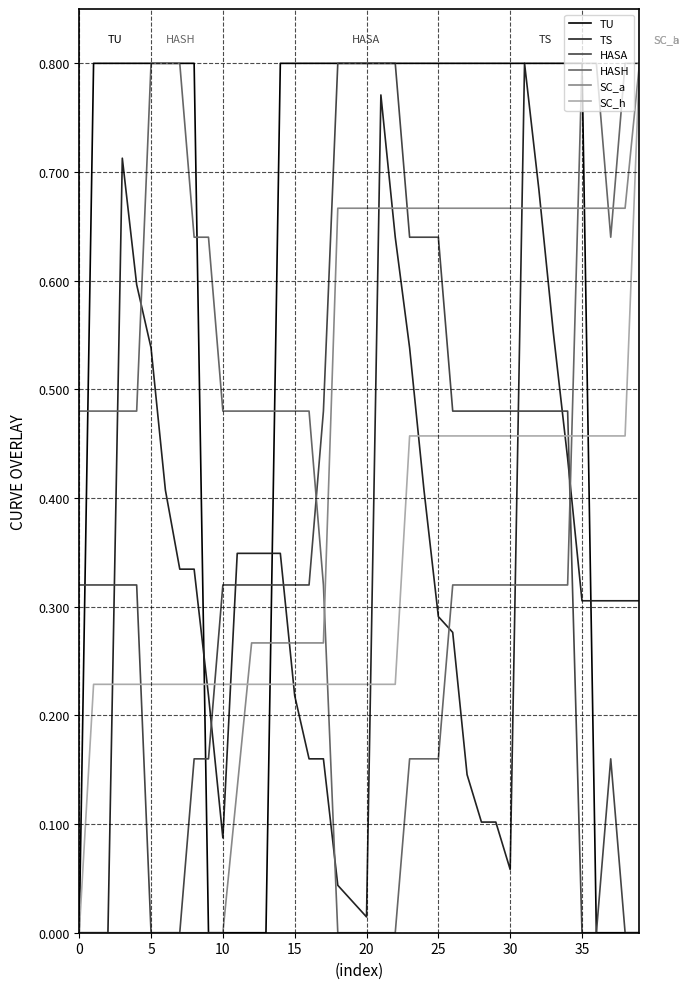

Which series has the largest total across all categories?

TU